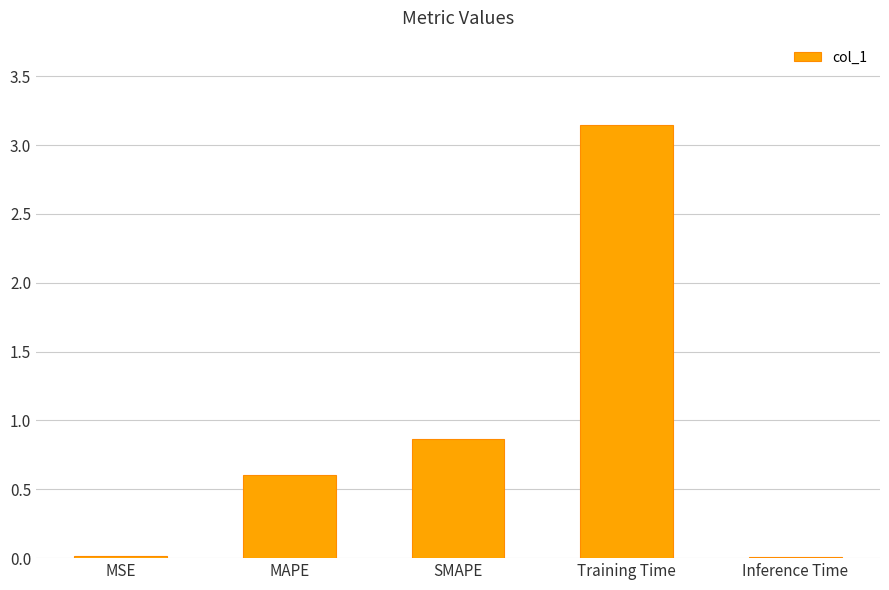

Which category has the highest value across all series?

Training Time